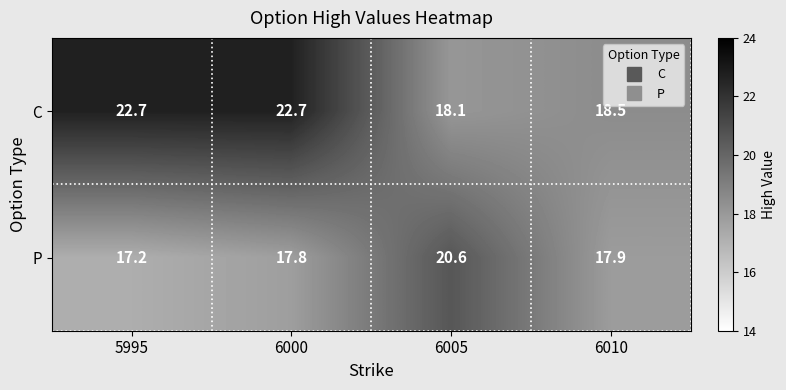

Which series has the largest total across all categories?

C